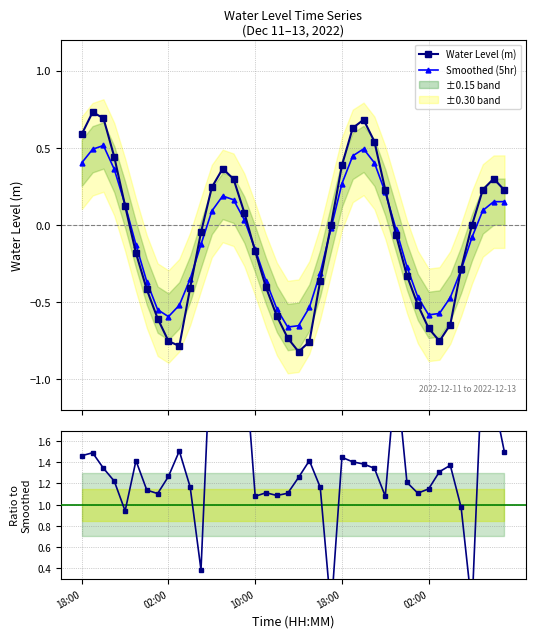

Which has a higher value, 30 or 18:00?

18:00